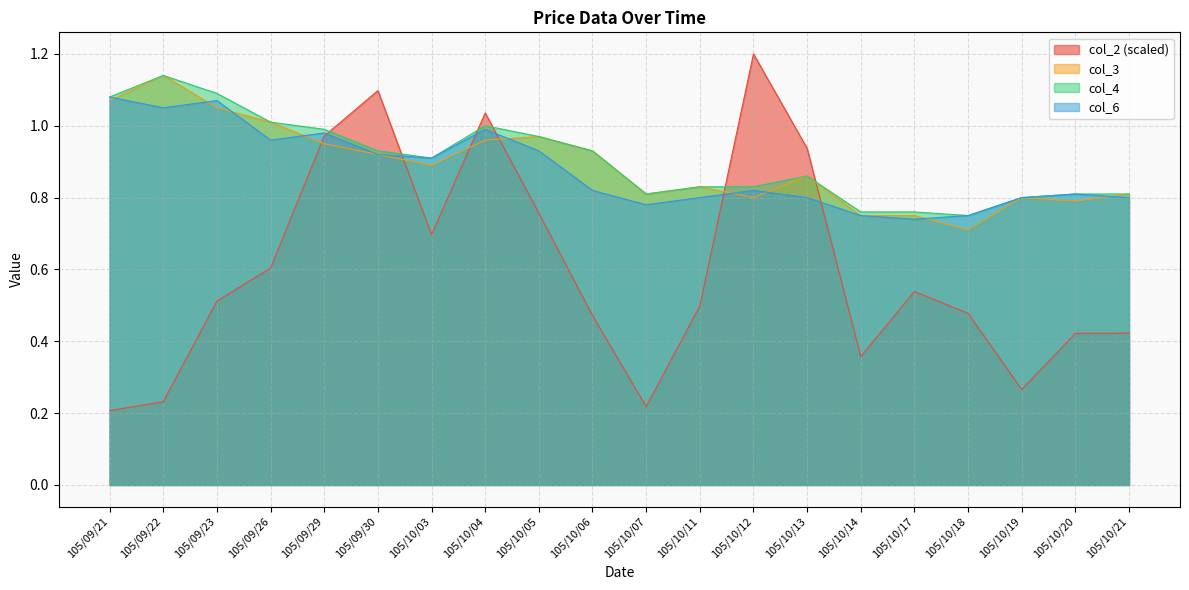

Which series changed the most between 105/10/03 and 105/10/05?

col_3